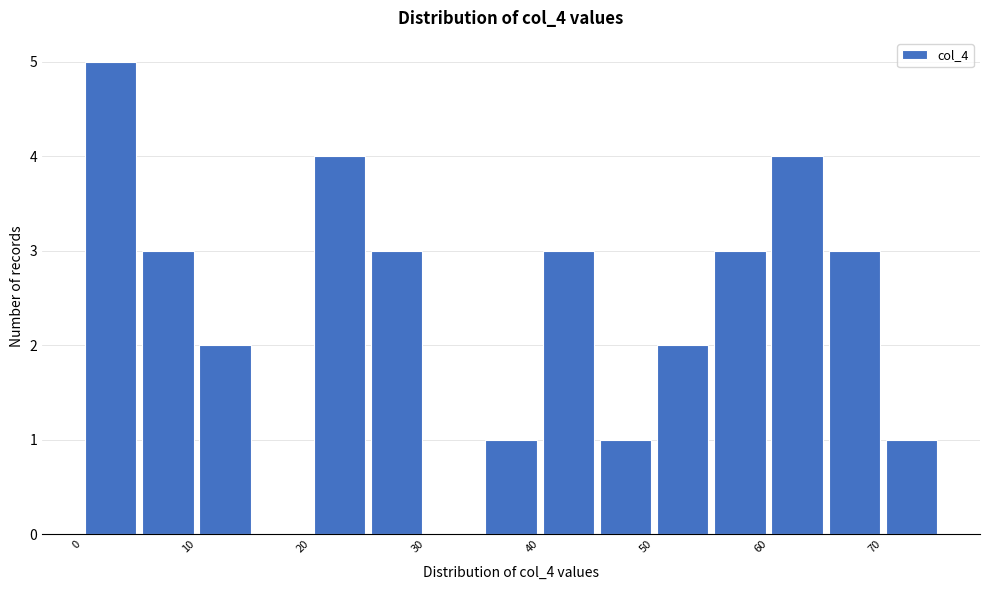

What is the height of the bar covering 65 to 70 on the x-axis? The values are not printed on the chart, so give them approximately, as read against the axis.

3